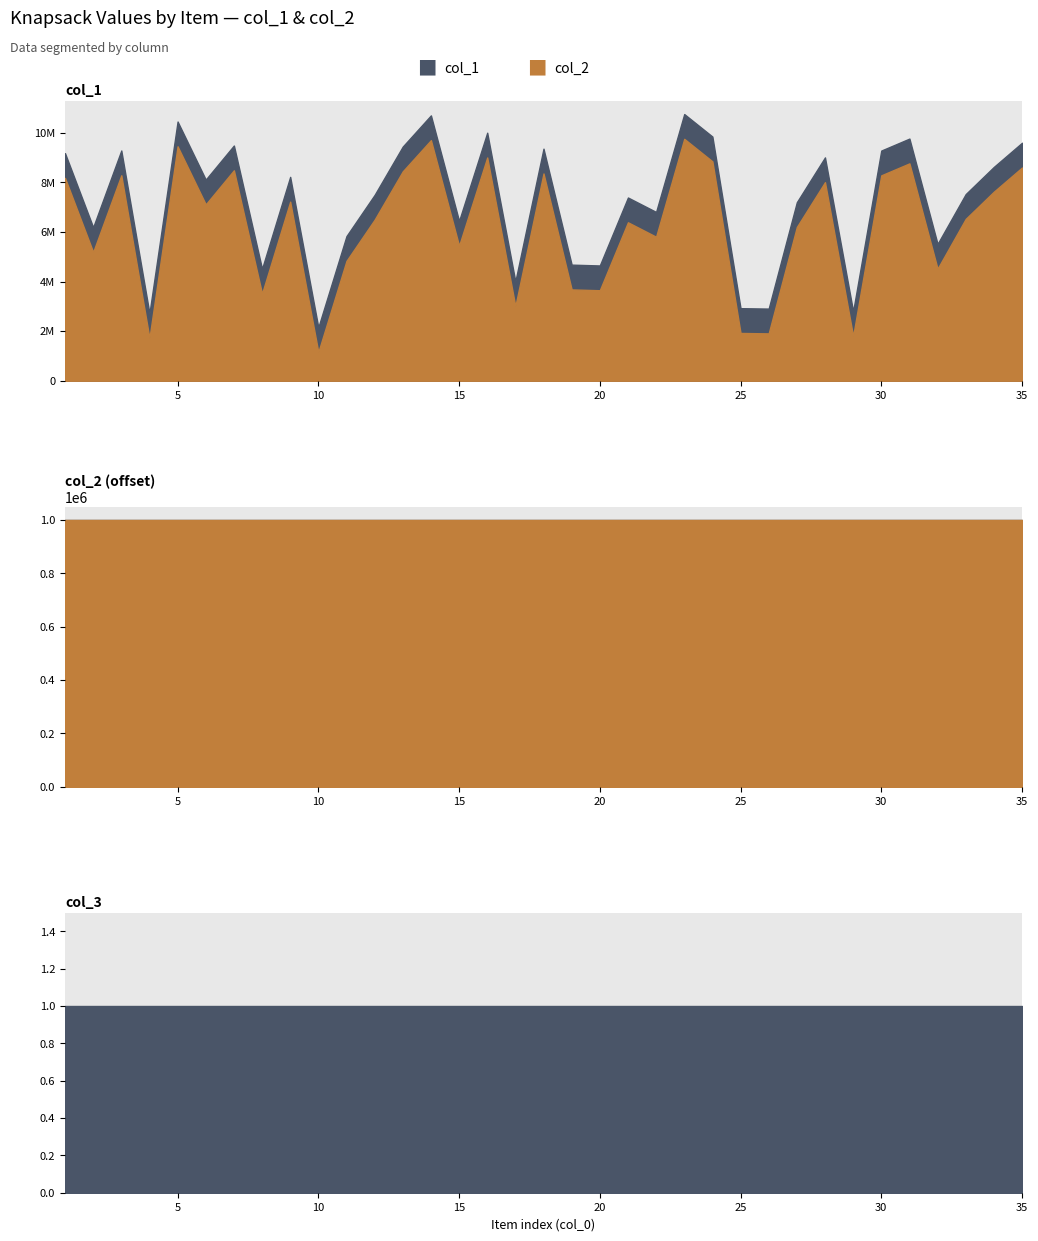

What is the difference between the maximum and second lowest values in the col_2 series?

8037763